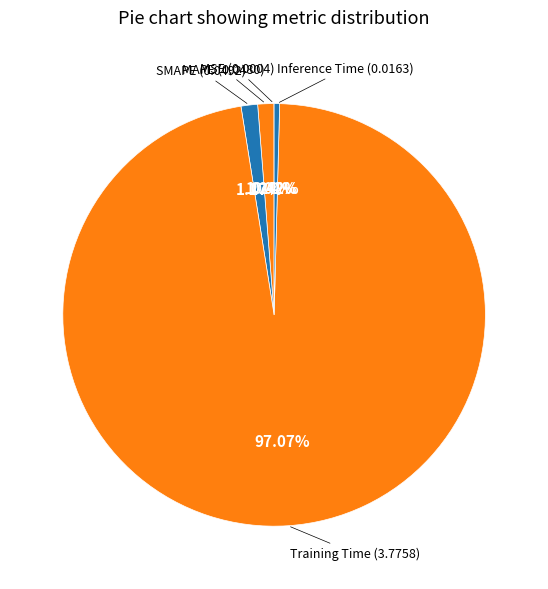

Count the number of slices in the pie.

5